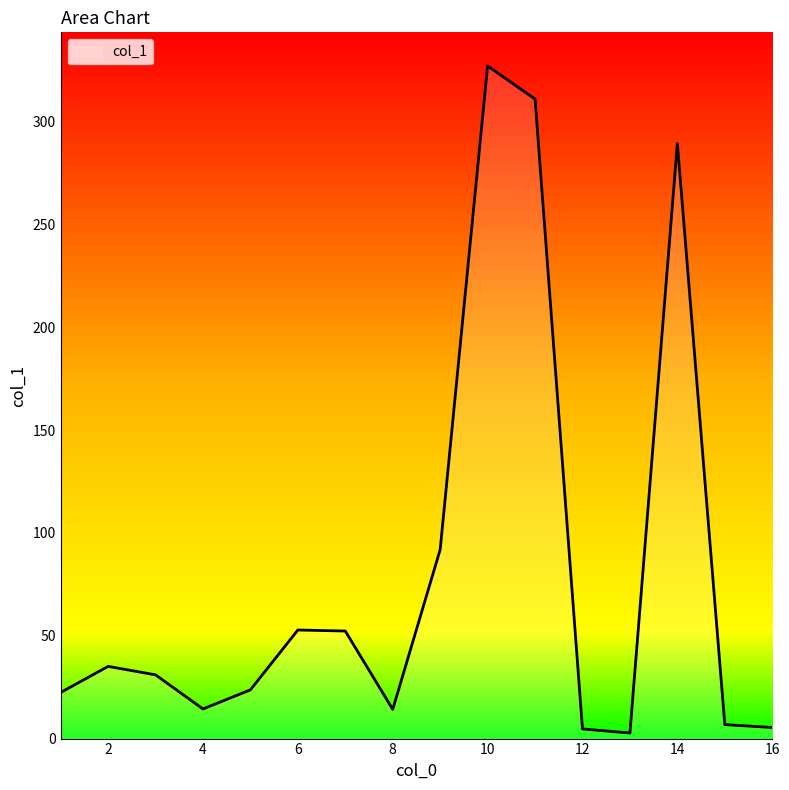

What is the greatest value displayed?

327.1